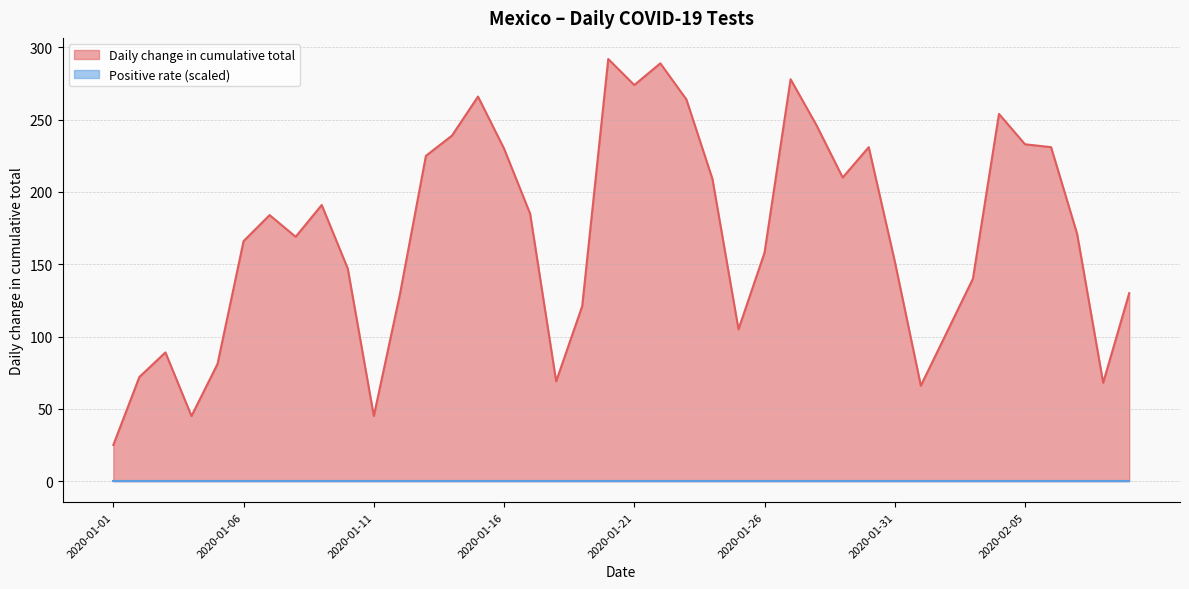

What is the difference between the maximum and second lowest values?

247